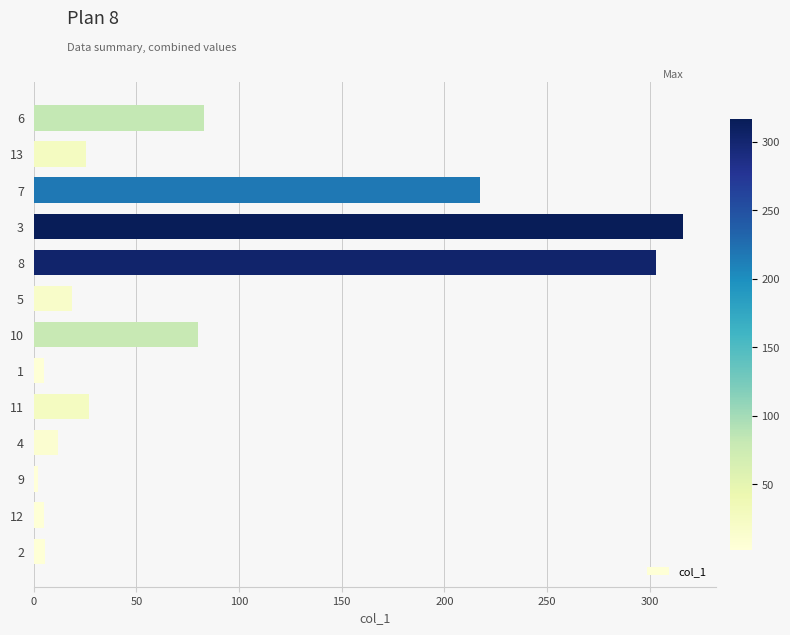

The value at 13 is 25.7. True or false?

True